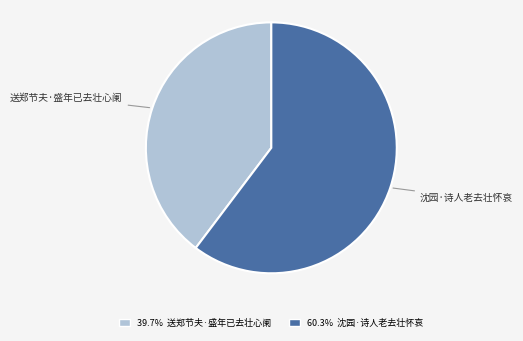

How many segments does this pie chart have?

2